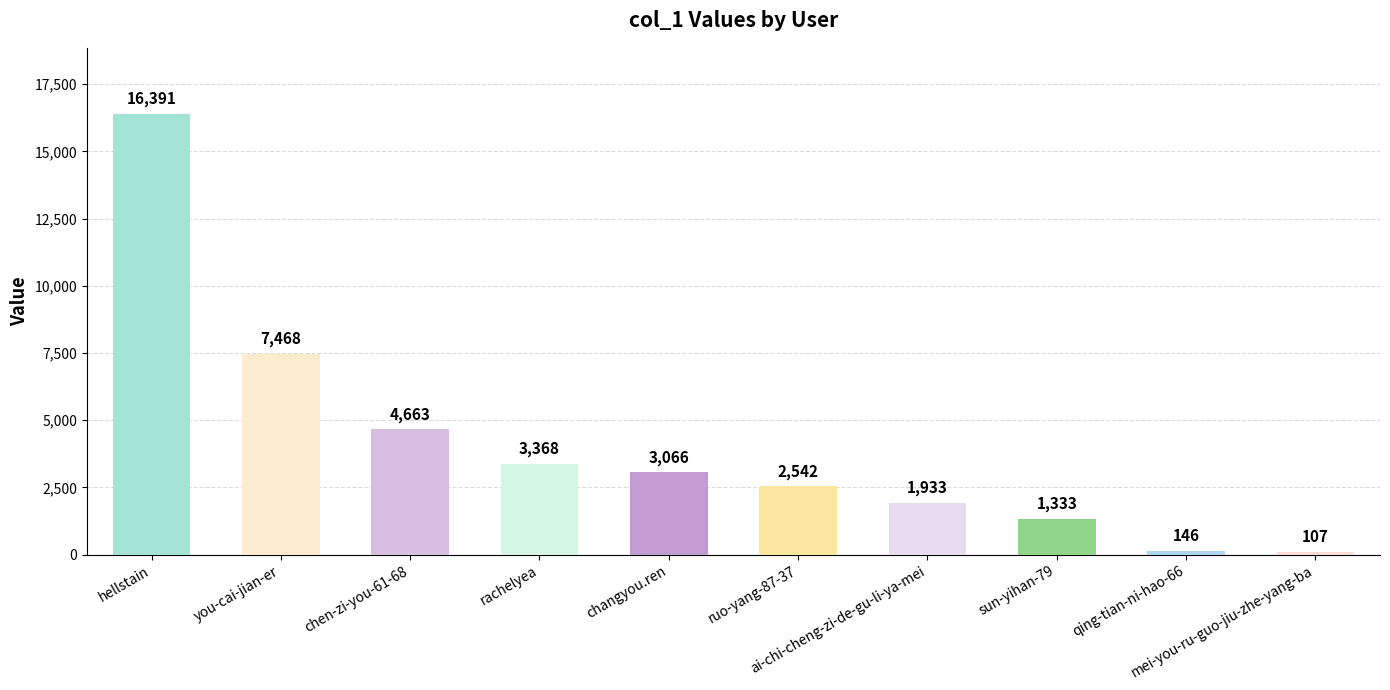

What is the value of the 1st bar from the left?

16391